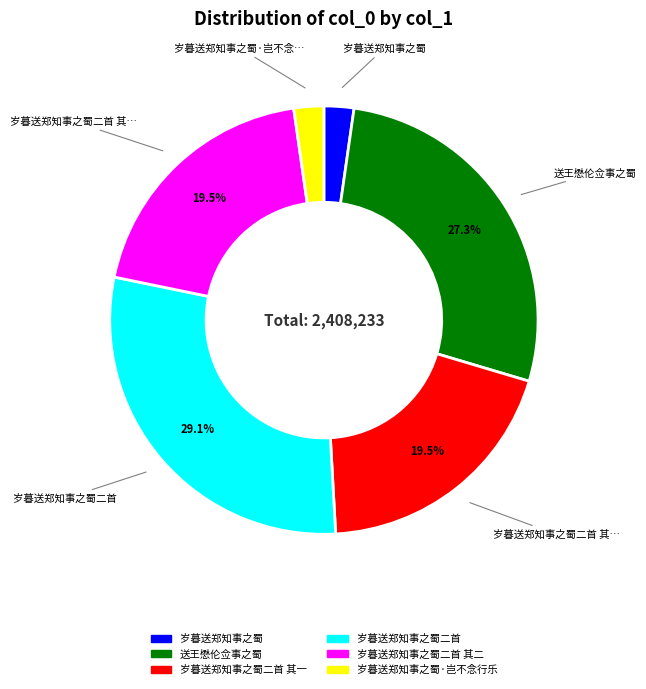

To the nearest percent, what is the difference between the largest and smallest slice percentages?

27%